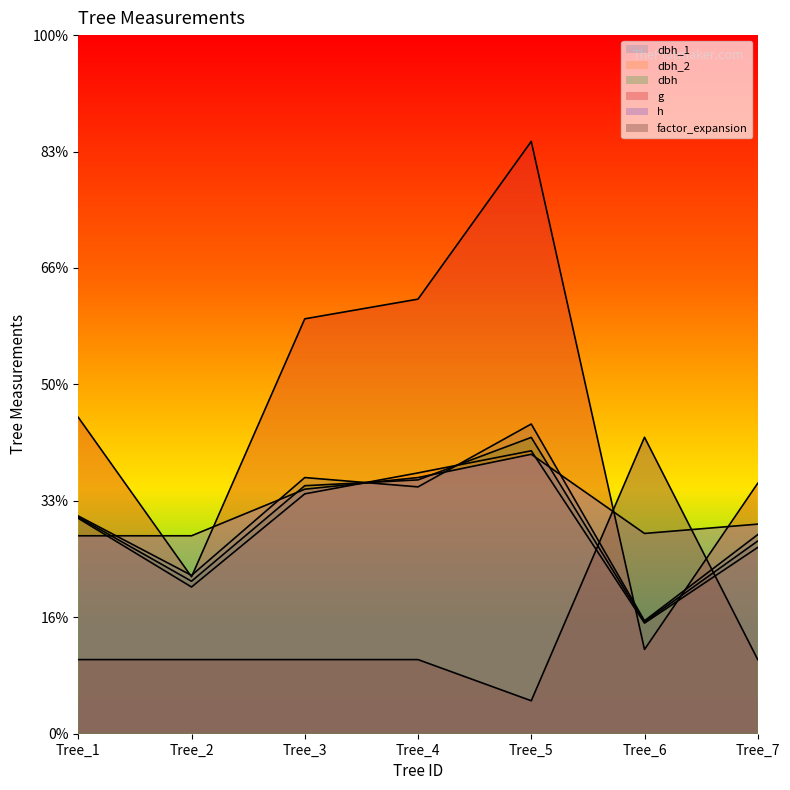

Does the chart display data point markers on the line(s)?

No